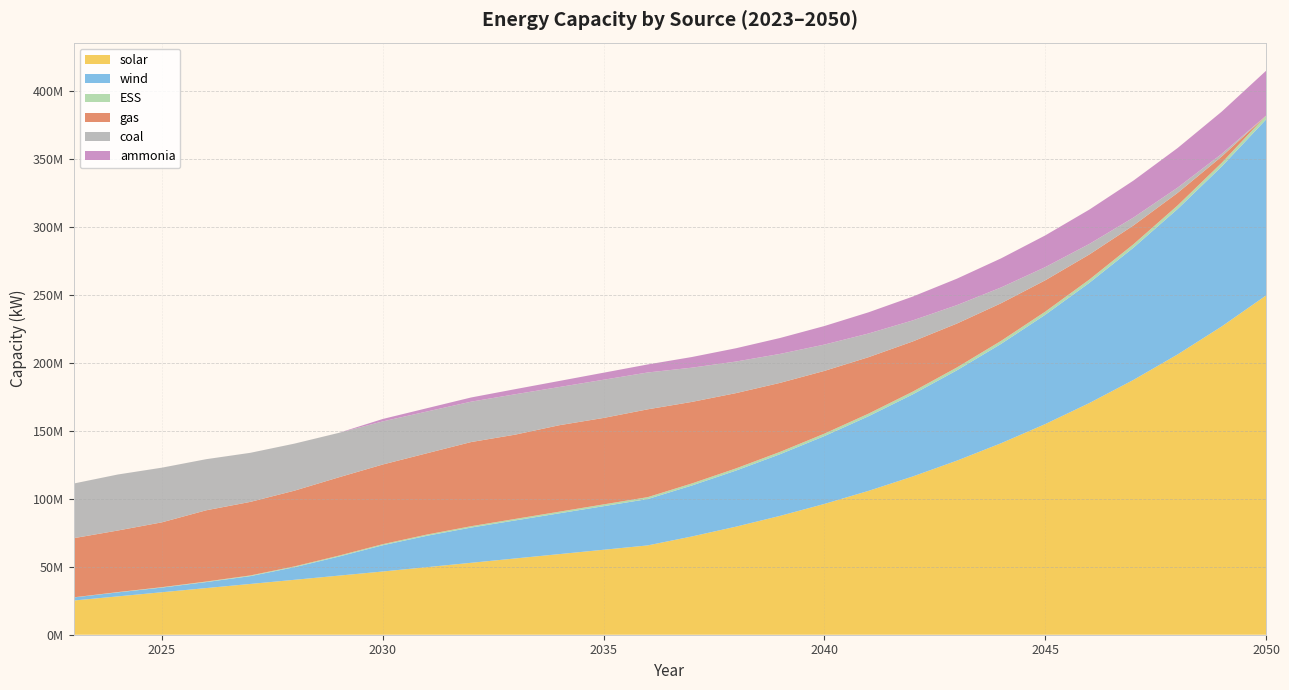

At which label does solar reach its peak?

2050